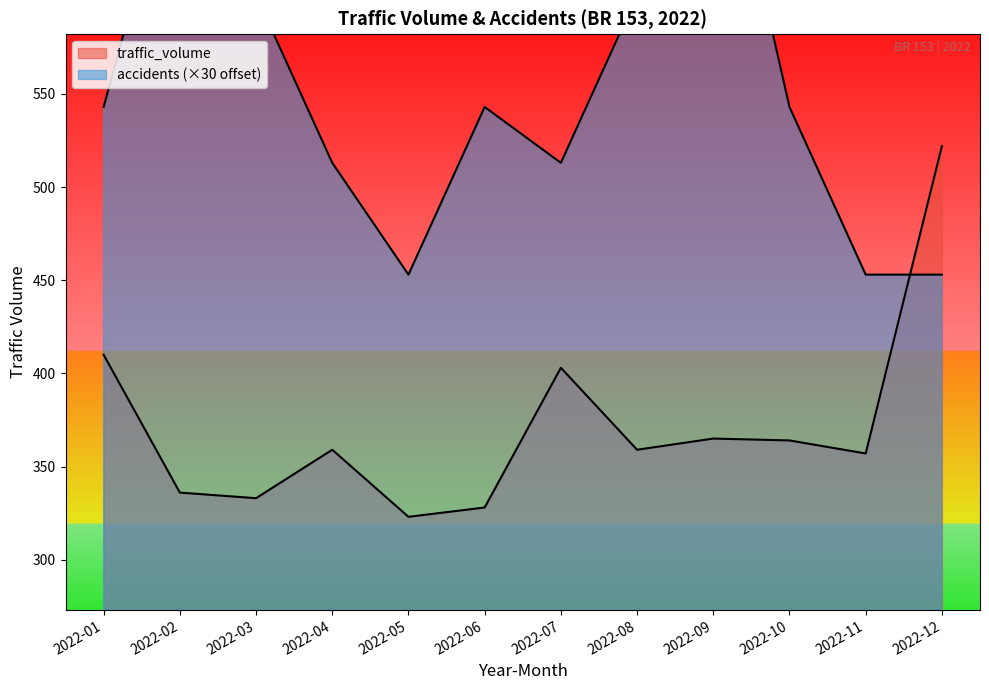

Is it true that traffic_volume equals 578 at 2022-01?

False